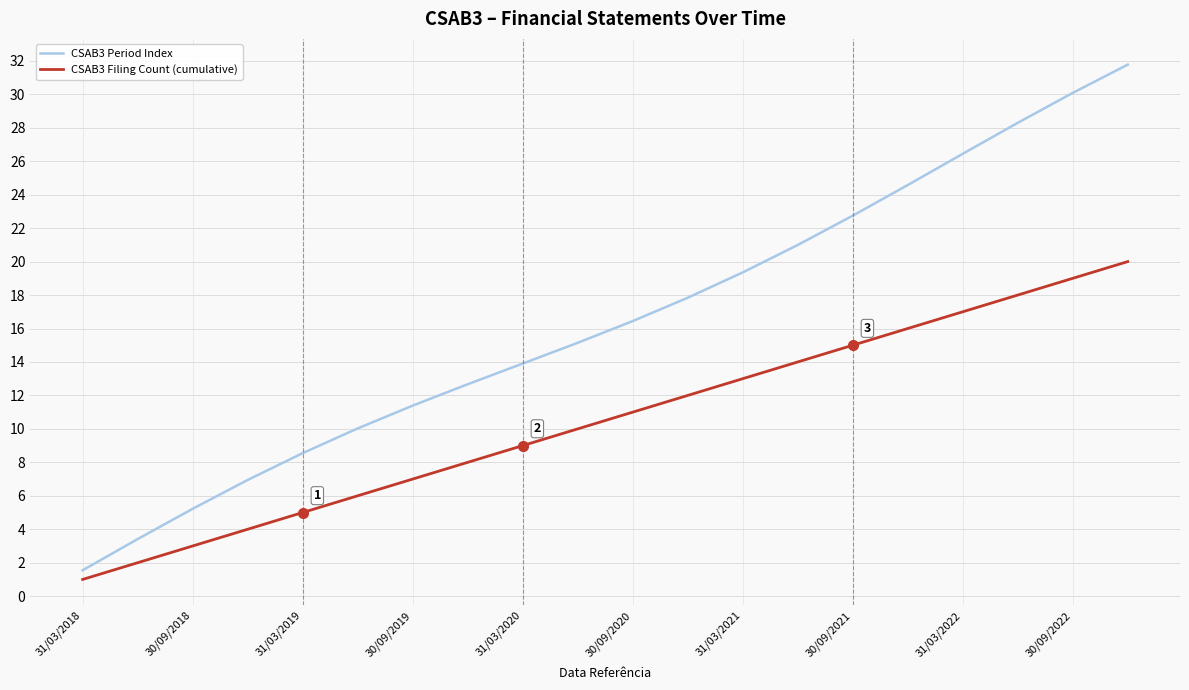

What is the difference between the maximum and minimum values in the CSAB3 Period Index series?

30.2